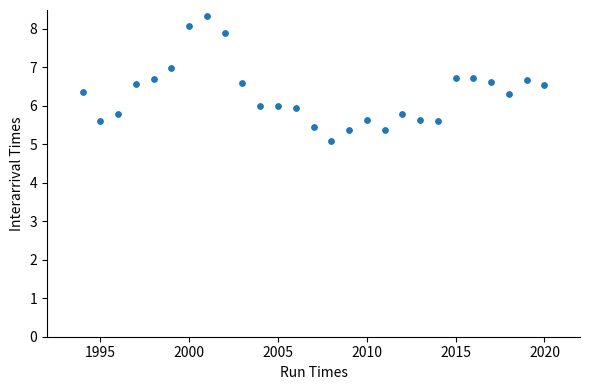

What is the range of Y values (max minus min)?

3.2